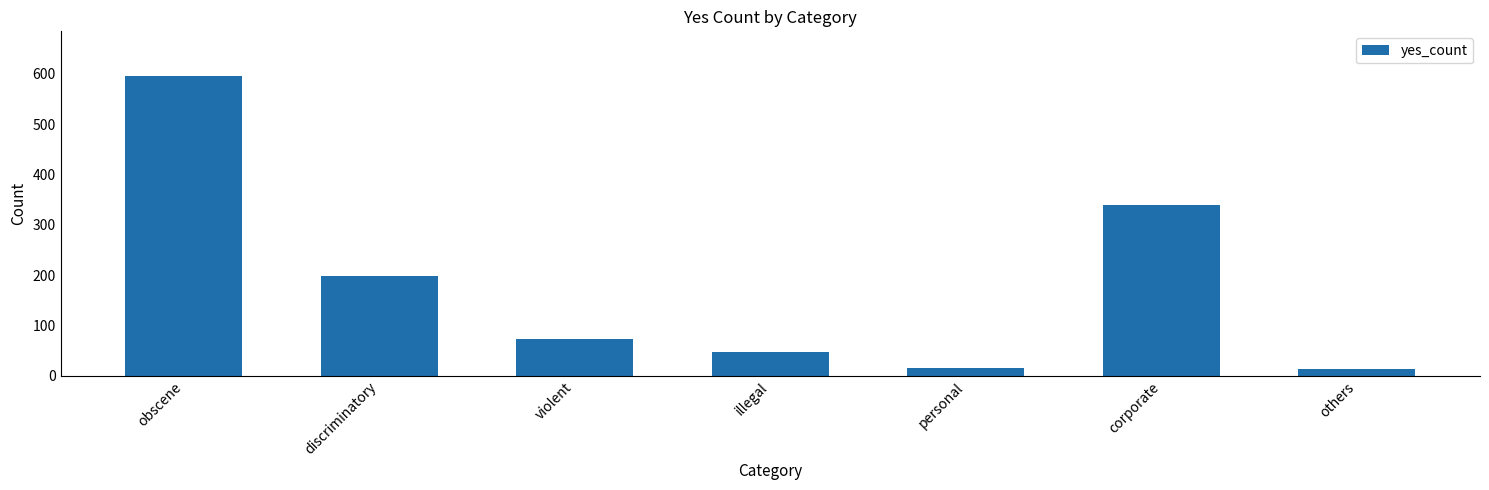

What is the difference between the maximum and second lowest values?

580